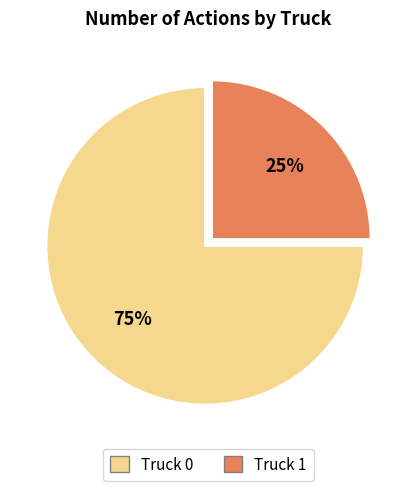

Approximately how many times larger is the value at Truck 0 compared to Truck 1?

3.0